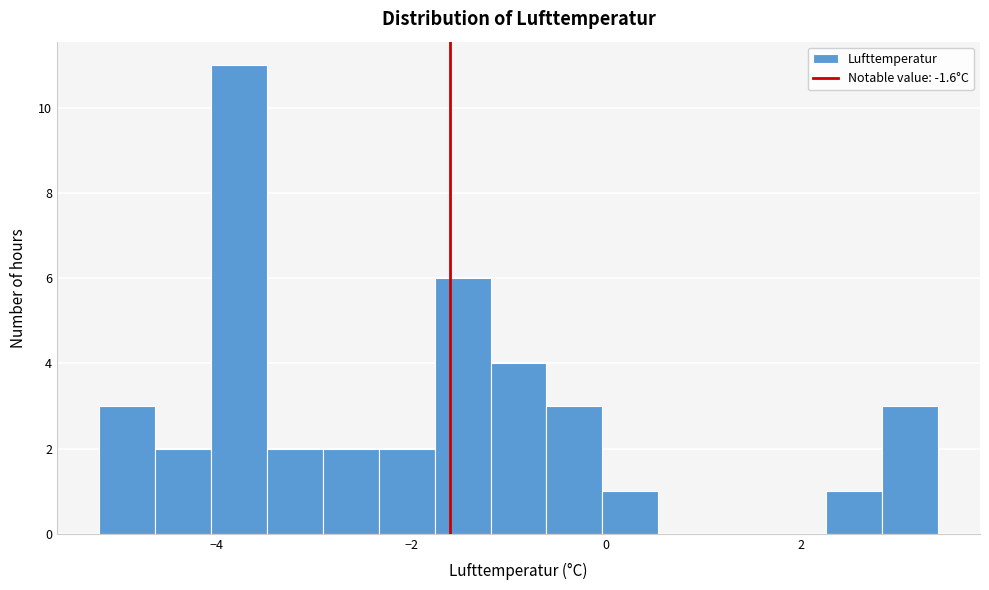

Around what value on the x-axis is the tallest bar? Give the approximate position of its centre, as read against the axis.

-3.8